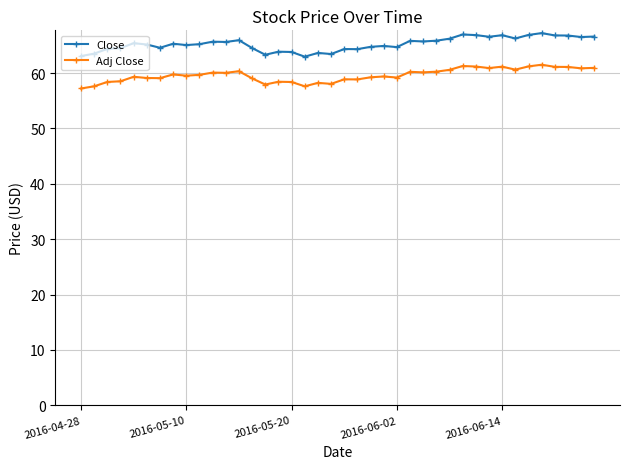

True or false: Adj Close and Close cross at least once.

False